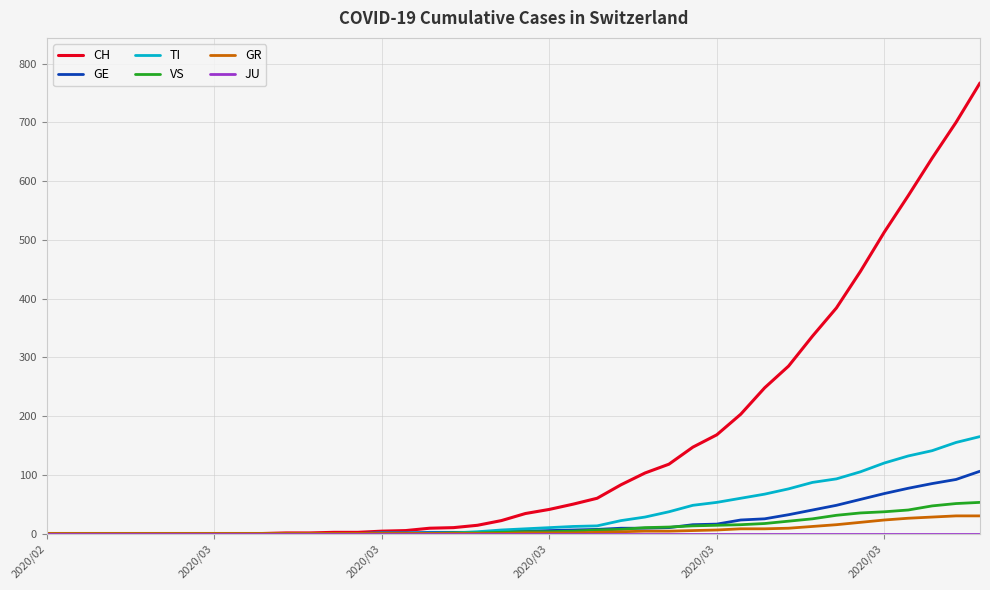

Which series has the largest total across all categories?

CH